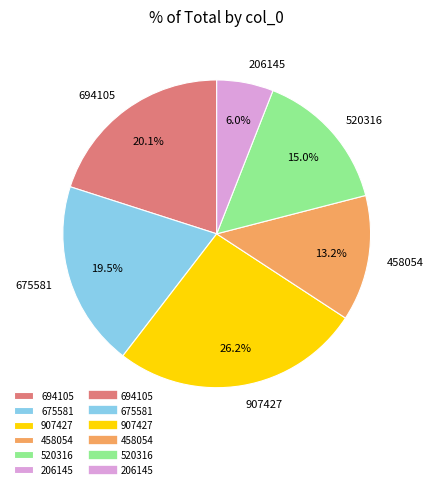

Which has a higher value, 520316 or 206145?

520316